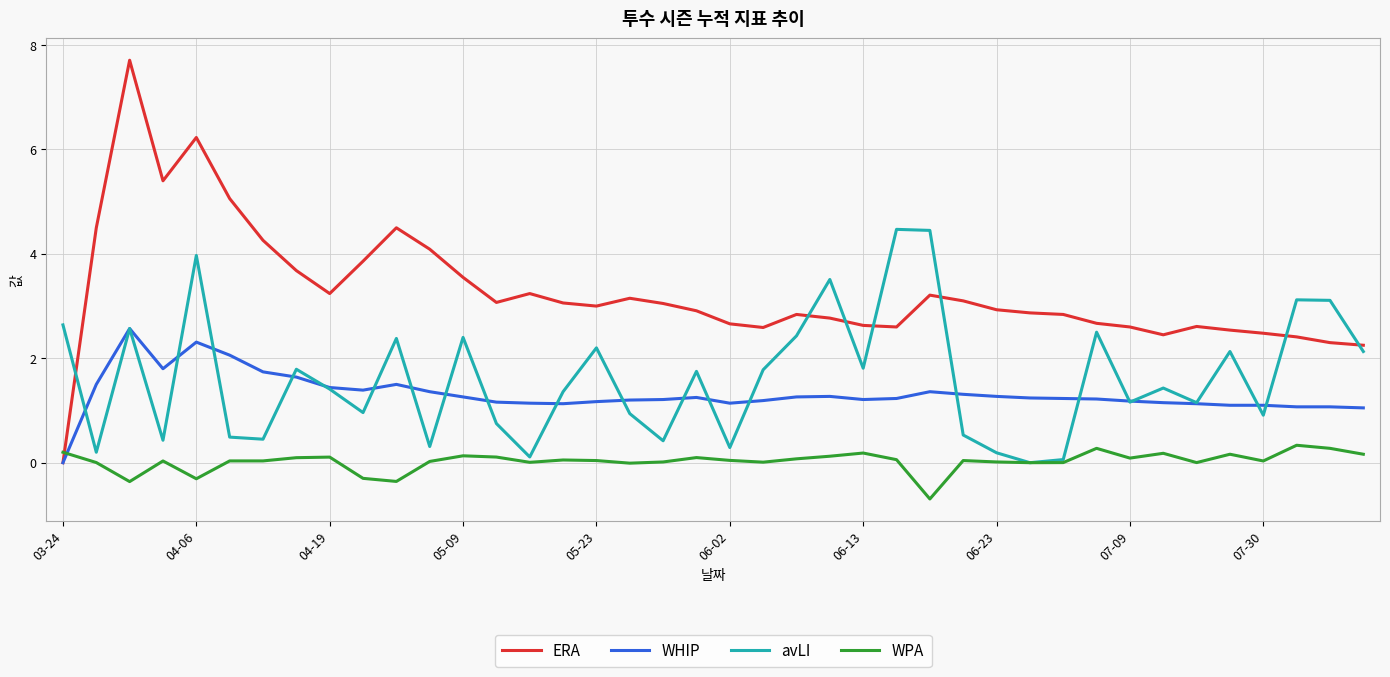

Which series has the largest range (max minus min)?

ERA